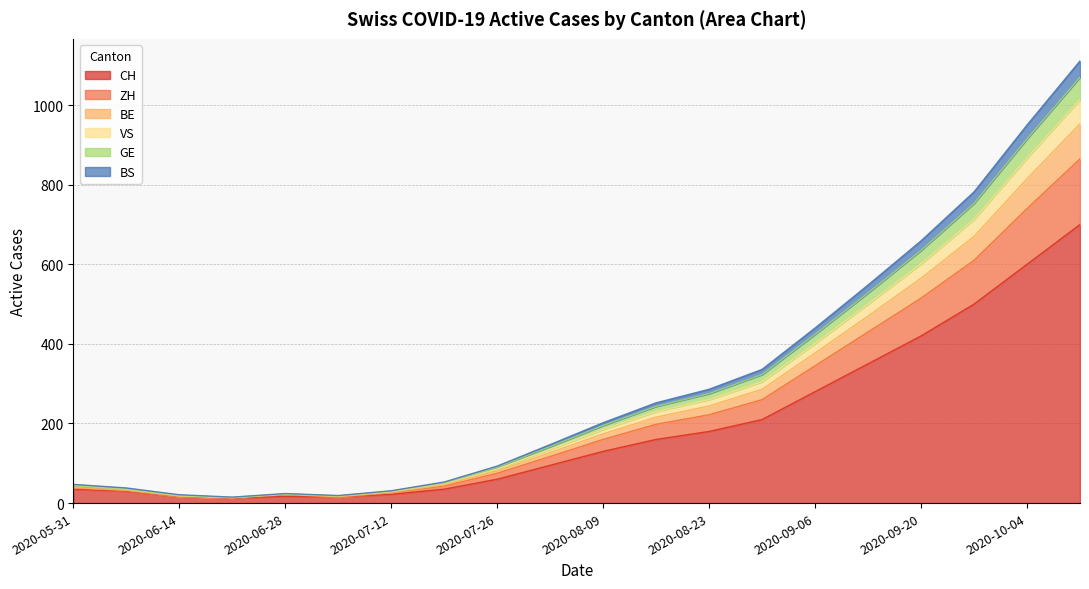

What position from the right is 2020-08-30?

7